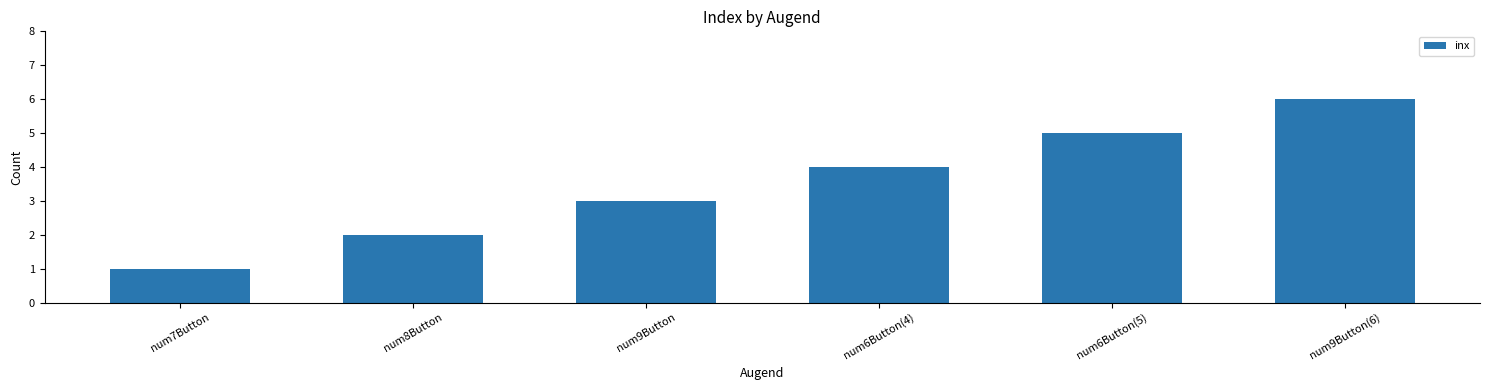

What is the difference between the values at num8Button and num6Button(4)?

2